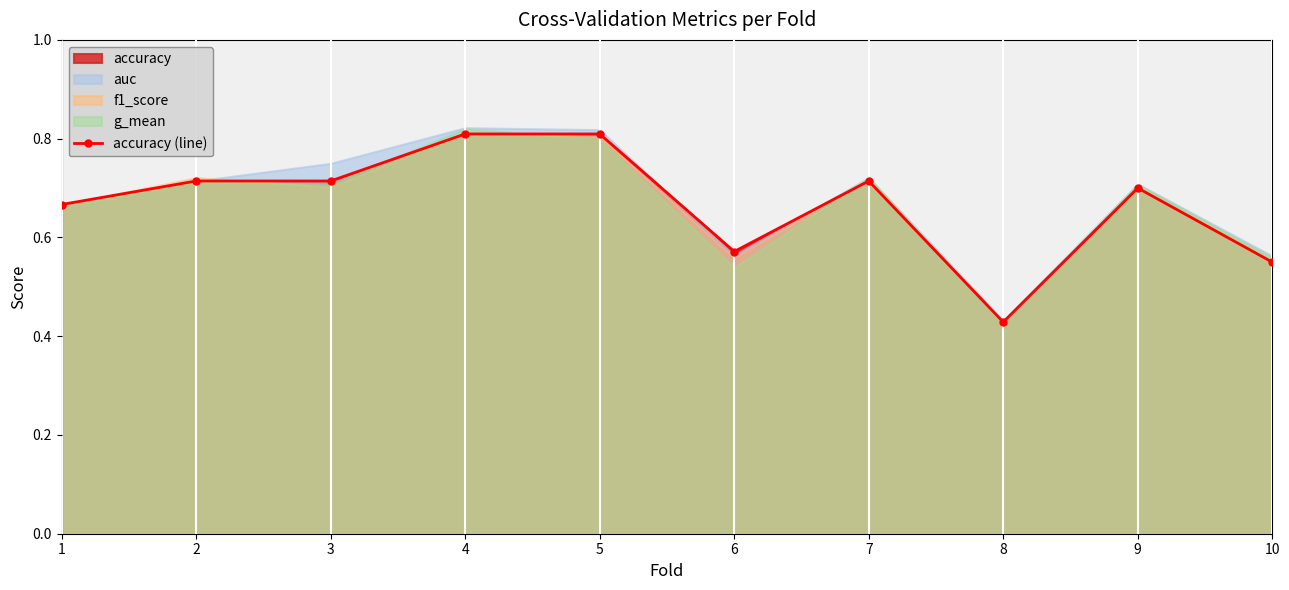

The value at 9 is 0.7. True or false?

True